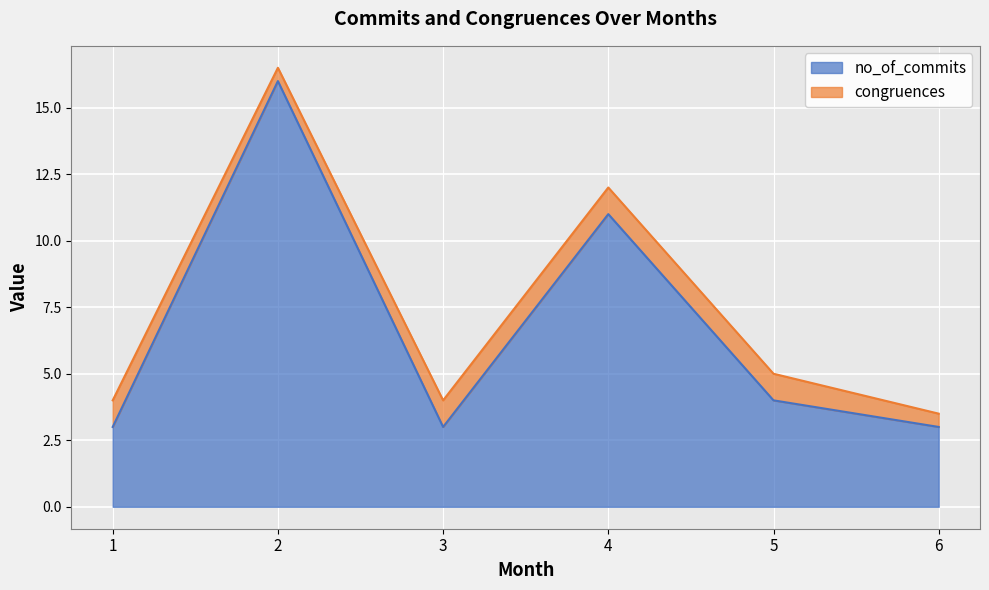

How many data points are less than 4?

3